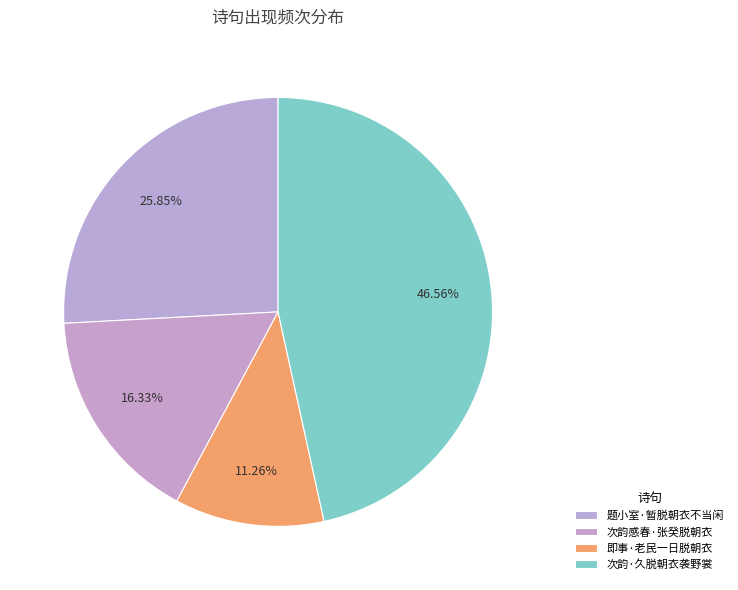

To the nearest percent, what percentage of the pie is 次韵感春·张癸脱朝衣?

16%